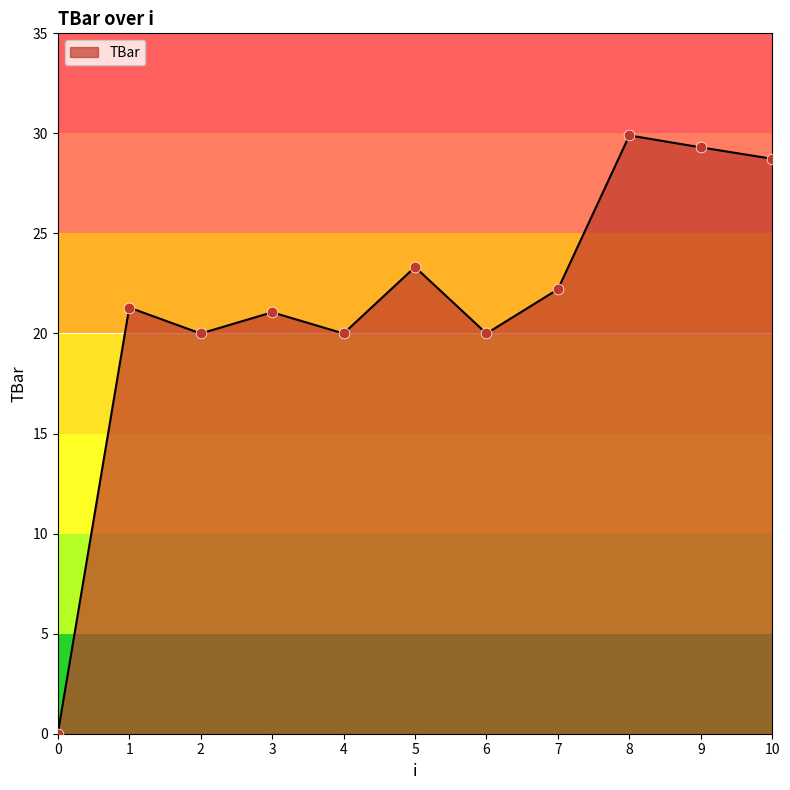

Between 10 and 1, which is larger?

10